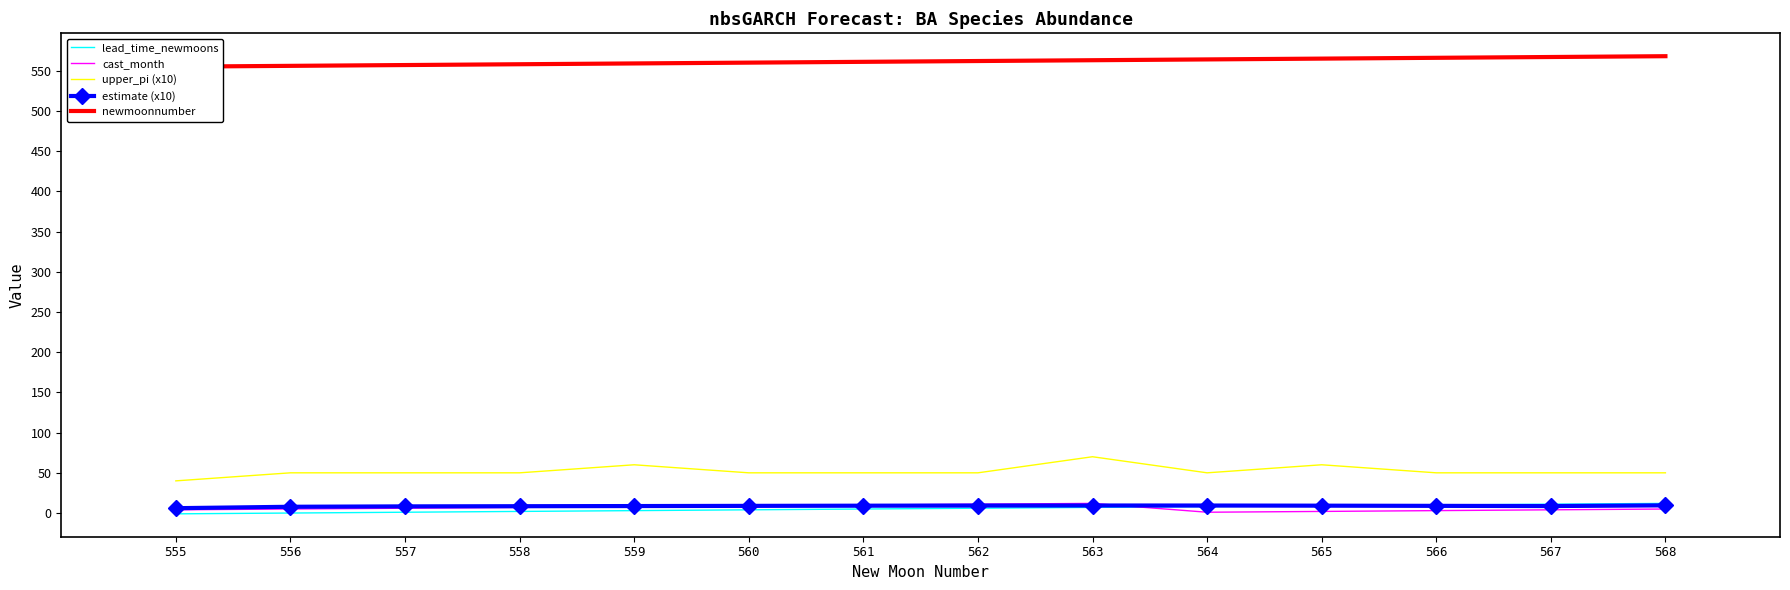

How many interior local valleys does the estimate (x10) series have?

1